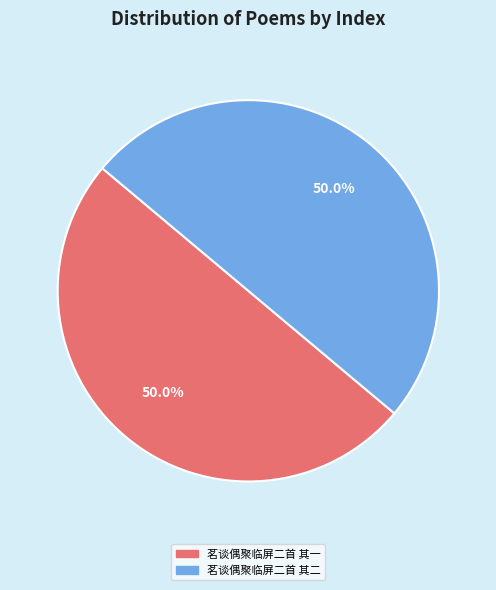

Combined, do 茗谈偶聚临屏二首 其二 and 茗谈偶聚临屏二首 其一 account for over 50%?

Yes